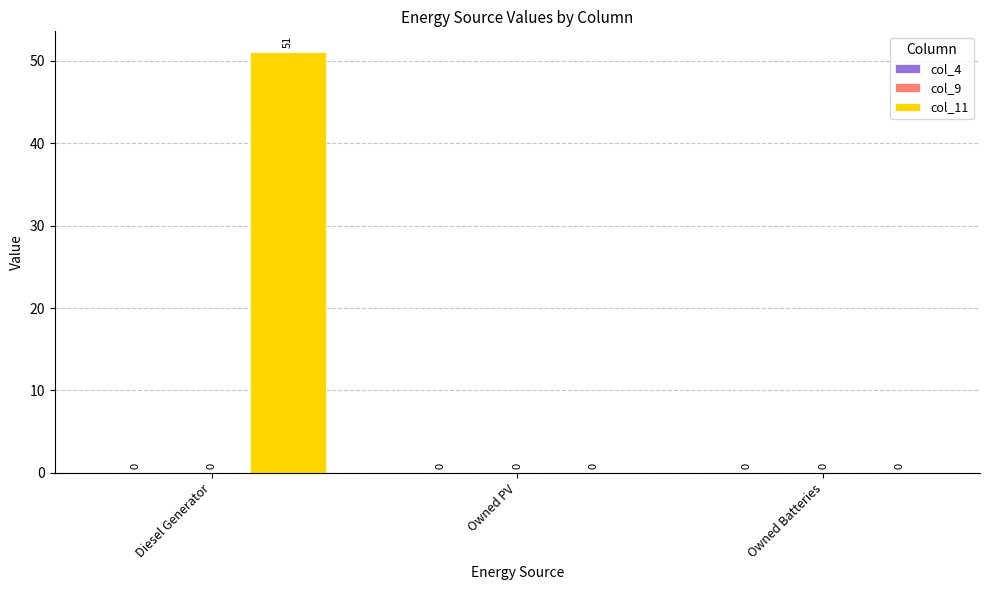

How many values are between 0 and 51?

3